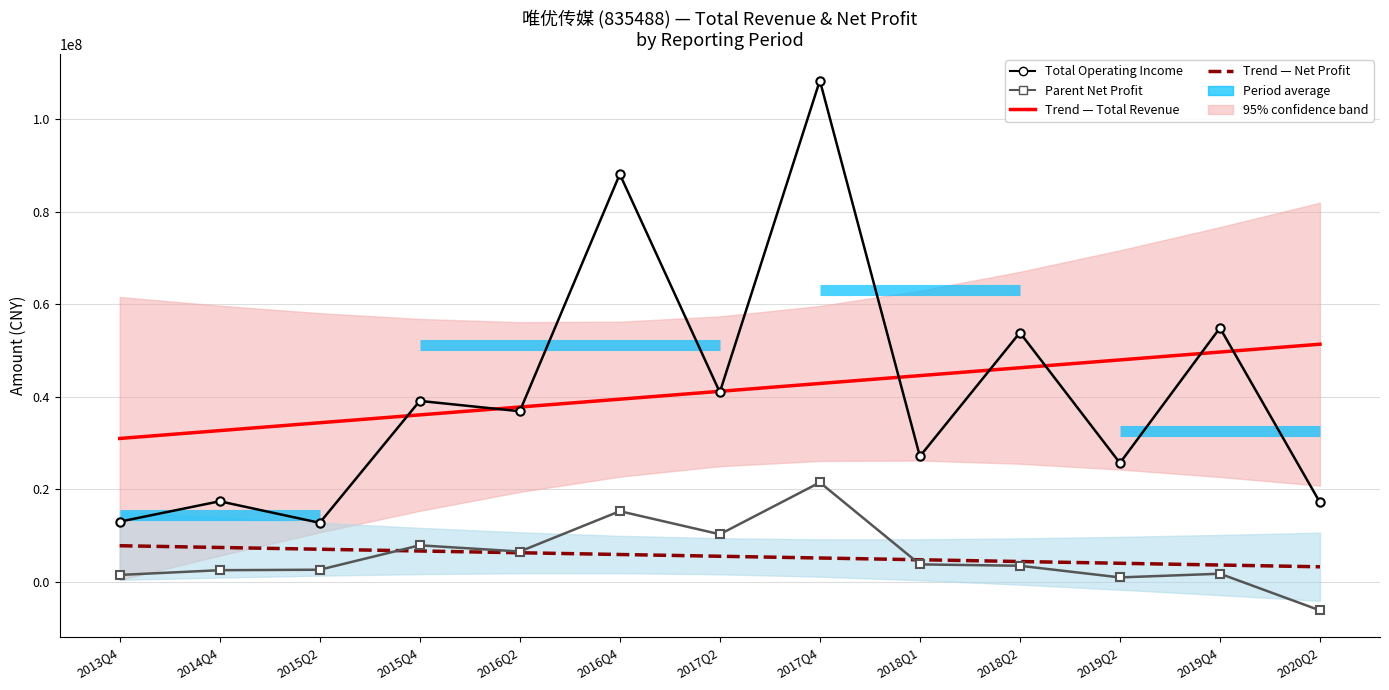

How many data points does each series have?

13